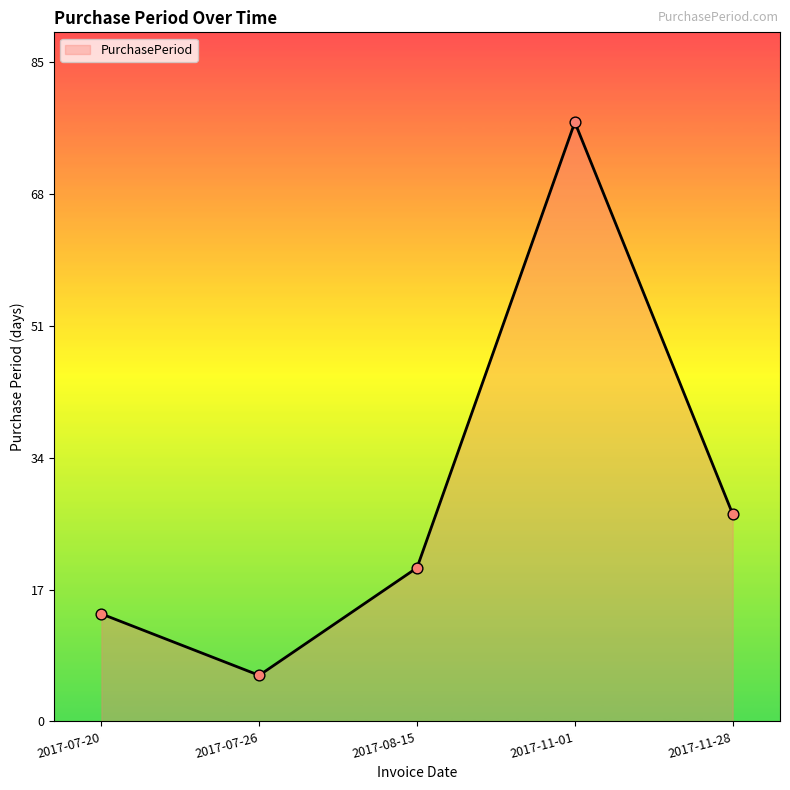

What is the ratio of the value at 2017-07-20 to the value at 2017-11-01?

0.2